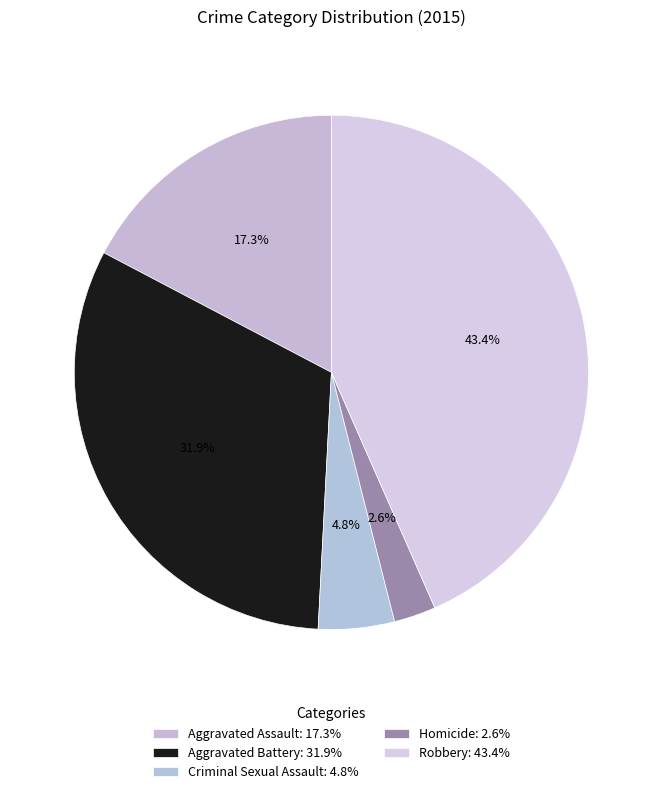

How many slices are in this pie chart?

5